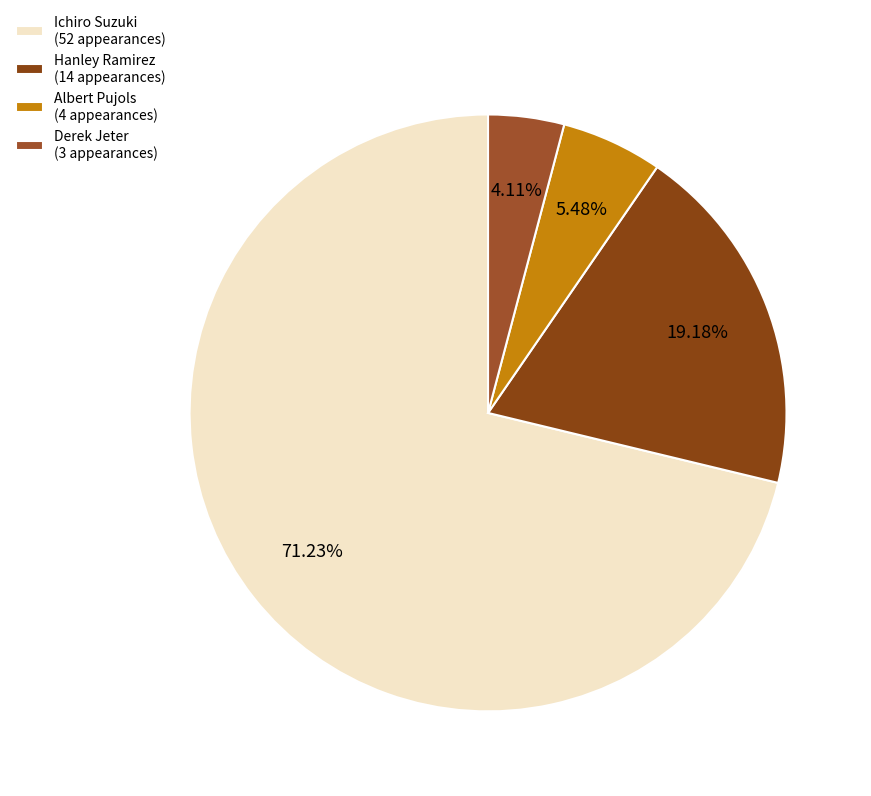

To the nearest percent, what is the difference between the Albert Pujols and Hanley Ramirez slice percentages?

14%